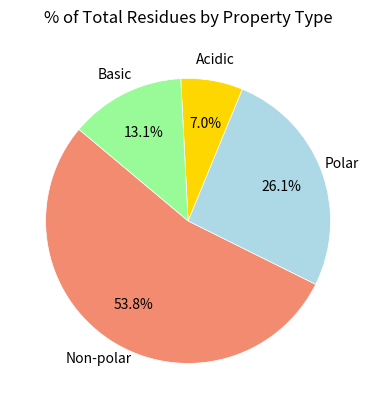

Is there a majority slice in this chart?

Yes